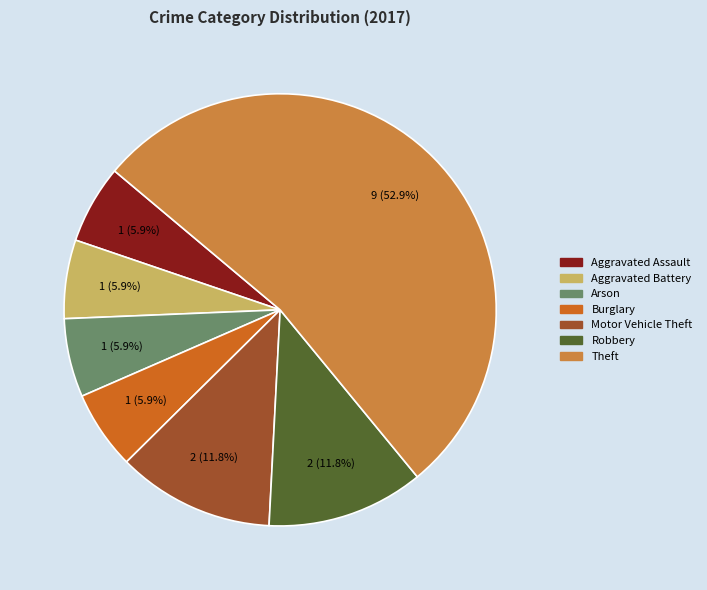

The Robbery slice represents 24% of the pie. True or false?

False